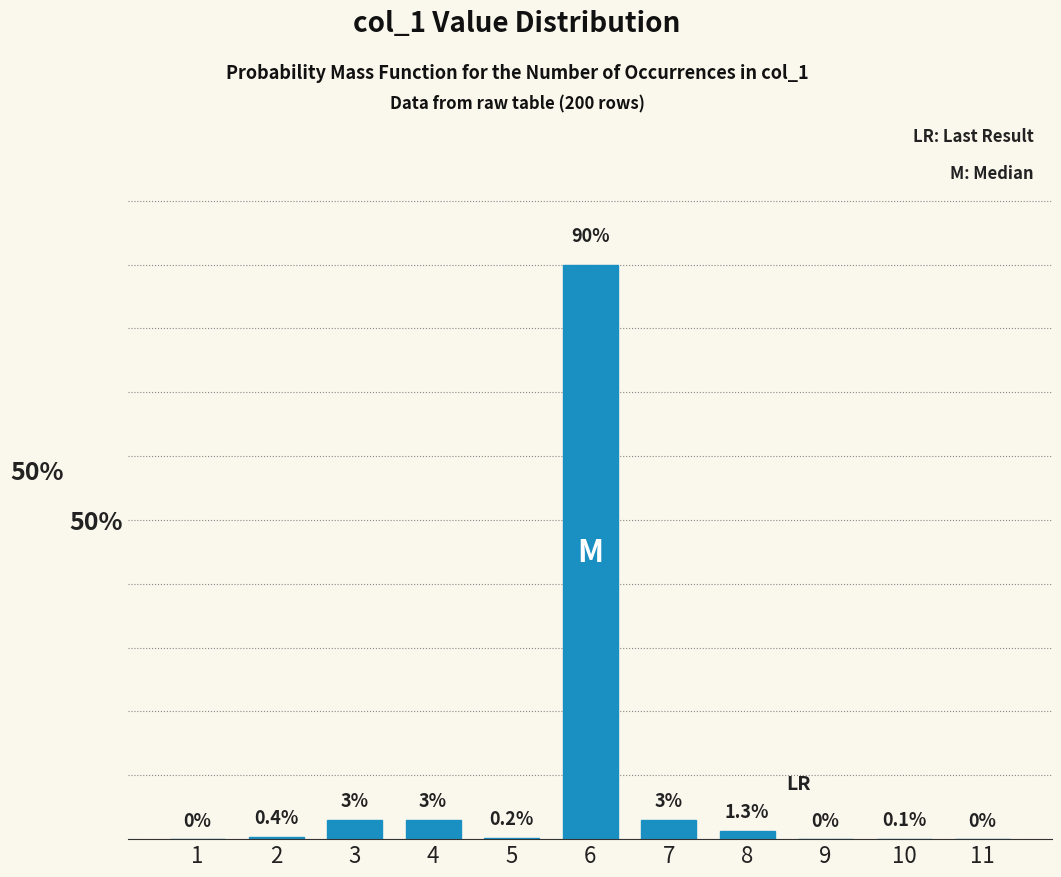

Reading left to right, what are all the values shown in this chart?

1=0.0	2=0.4	3=3.0	4=3.0	5=0.2	6=90.0	7=3.0	8=1.3	9=0.0	10=0.1	11=0.0